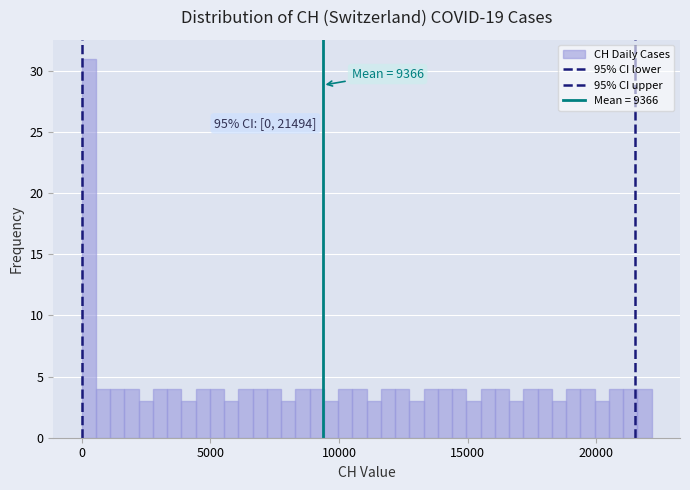

Read against the x-axis, roughly where is the centre of the tallest bar?

500